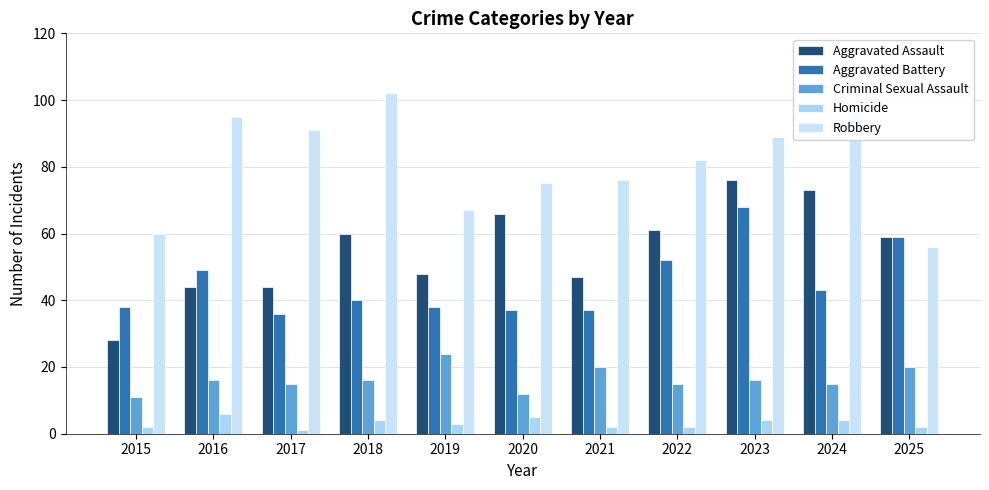

What is the value of the Criminal Sexual Assault bar at the 3rd from the left?

15